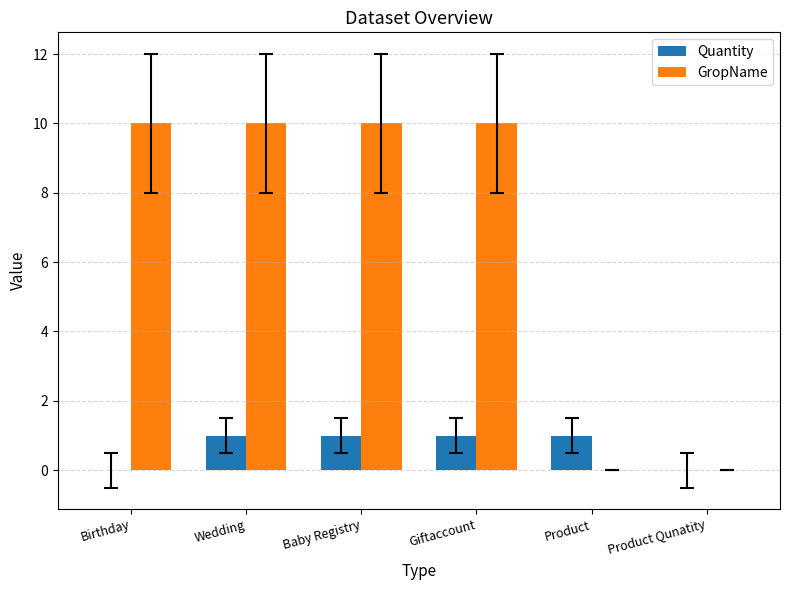

The GropName series shows 10 at Baby Registry. True or false?

True